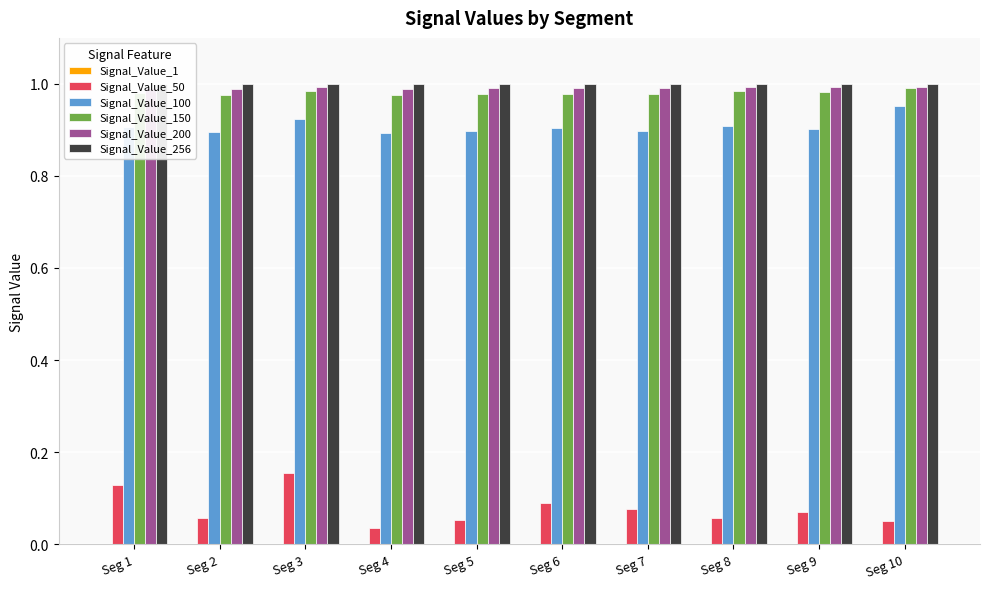

At which label does Signal_Value_50 reach its peak?

Seg 3